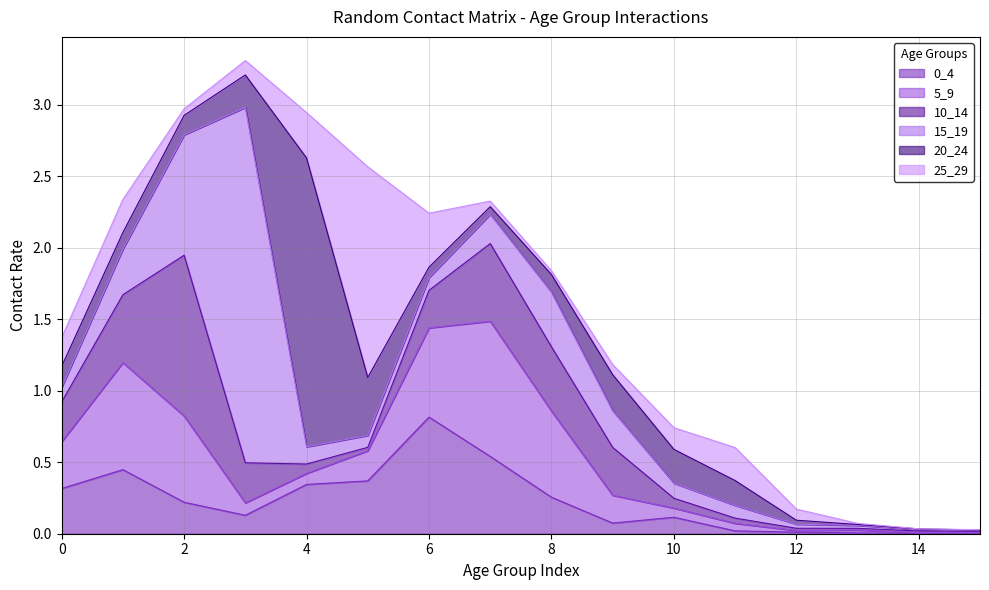

What is the spread (max minus min) of values at 0?

0.2